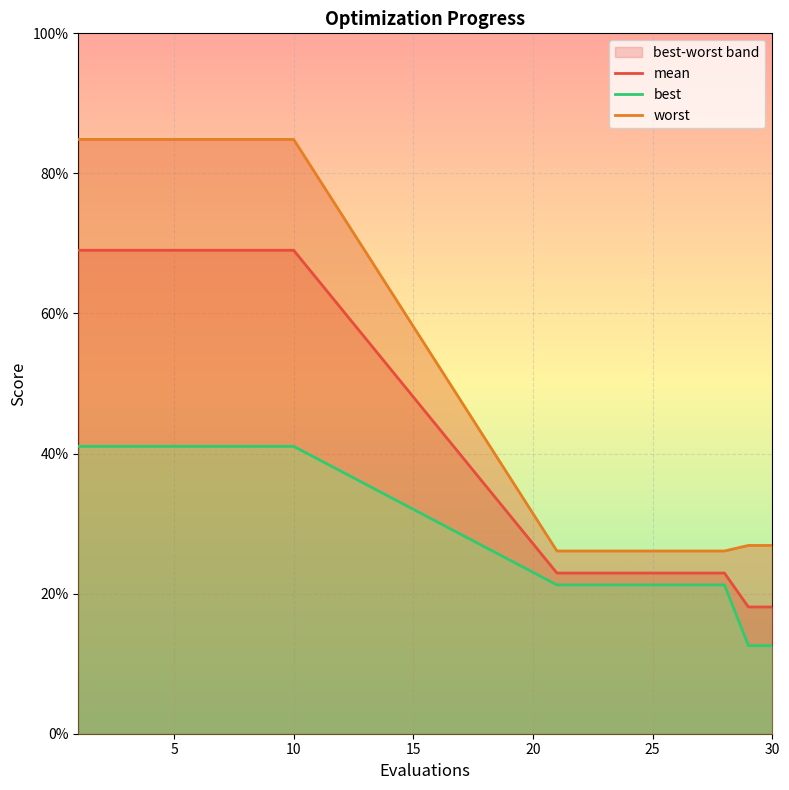

True or false: mean and worst cross at least once.

False